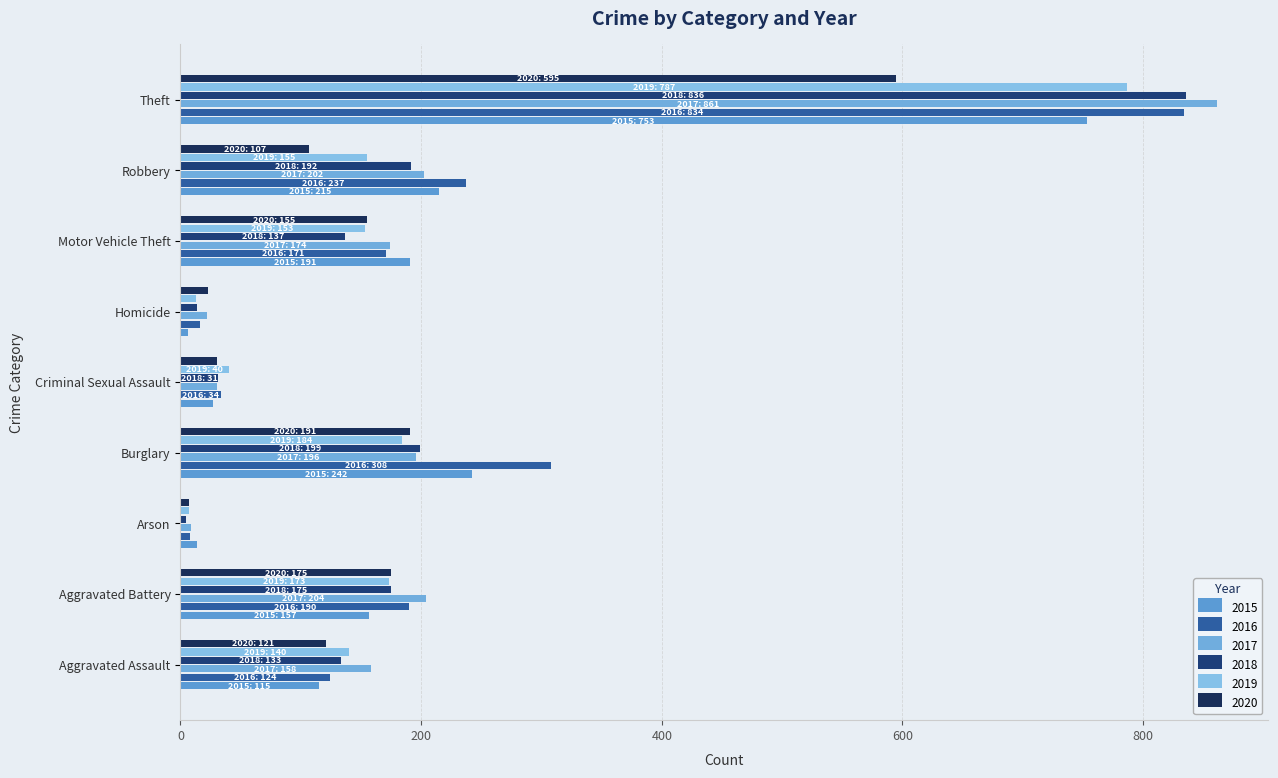

Is it true that 2016 equals 12 at Arson?

False